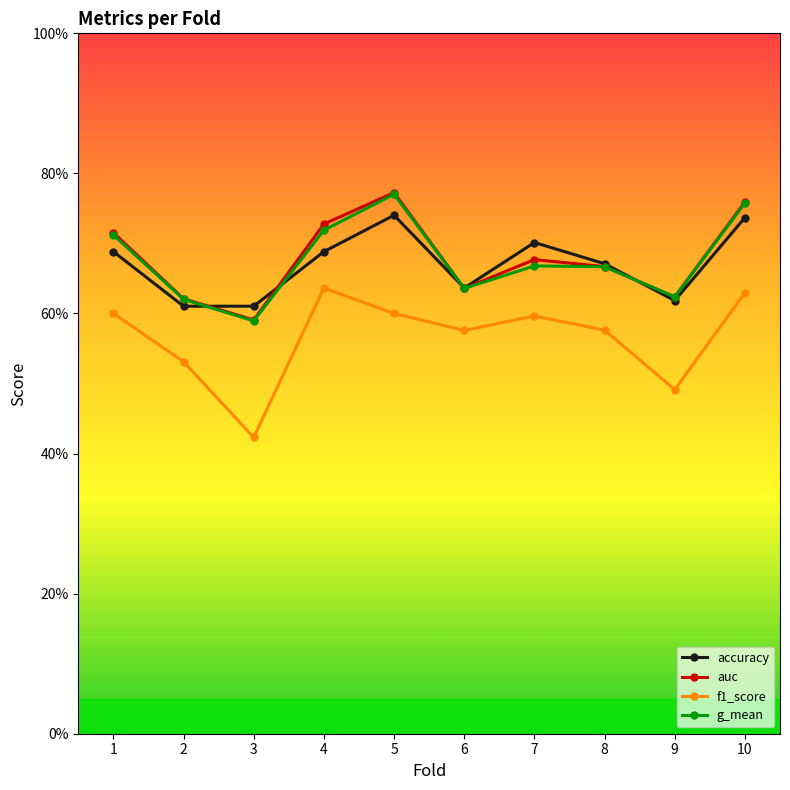

Reading left to right, transcribe all the data shown in this chart.

accuracy: 0.7	0.6	0.6	0.7	0.7	0.6	0.7	0.7	0.6	0.7
auc: 0.7	0.6	0.6	0.7	0.8	0.6	0.7	0.7	0.6	0.8
f1_score: 0.6	0.5	0.4	0.6	0.6	0.6	0.6	0.6	0.5	0.6
g_mean: 0.7	0.6	0.6	0.7	0.8	0.6	0.7	0.7	0.6	0.8